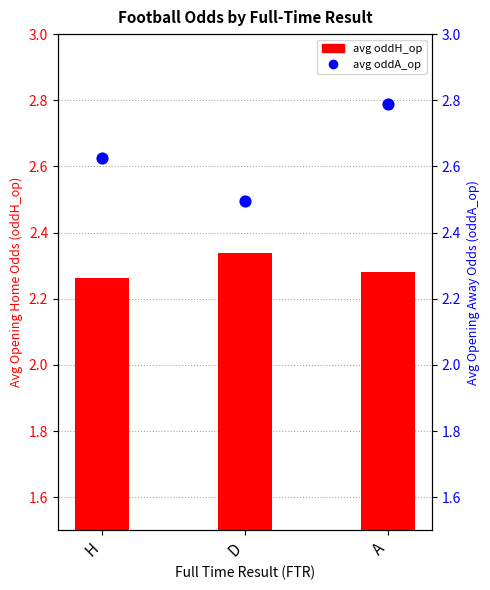

Which series has the largest total across all categories?

oddA_op